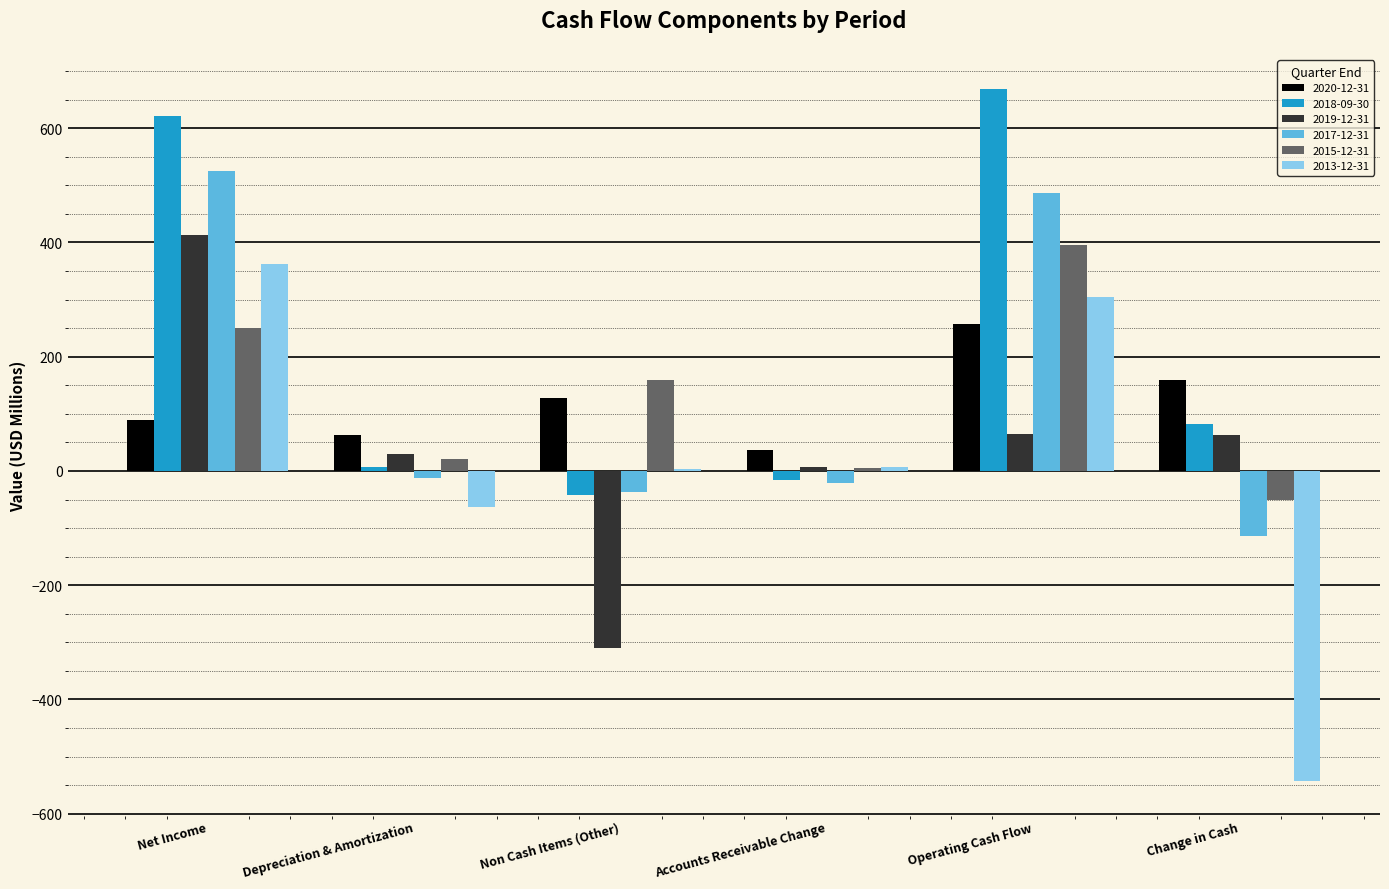

What is the sum of the 2015-12-31 values at Change in Cash and Accounts Receivable Change?

-45.7